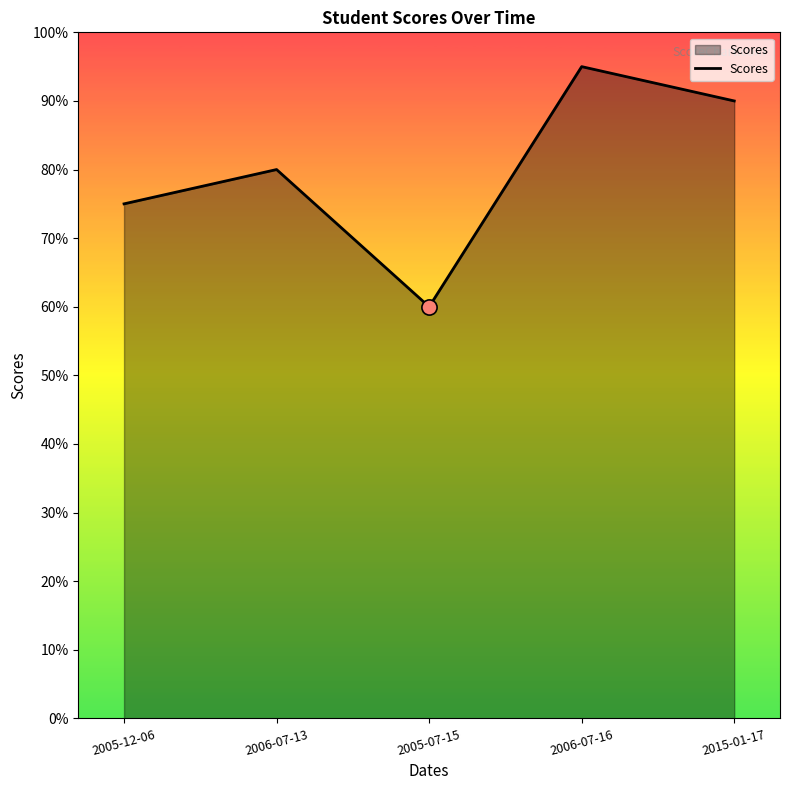

Which has a higher value, 2015-01-17 or 2005-07-15?

2015-01-17